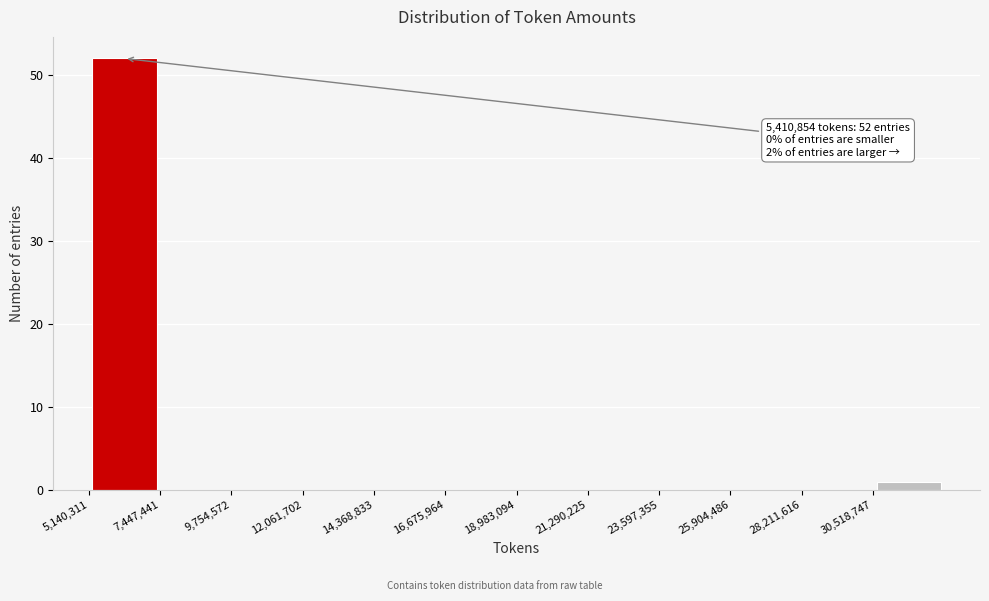

Over which range of the x-axis is the bar tallest?

5000000 to 7500000